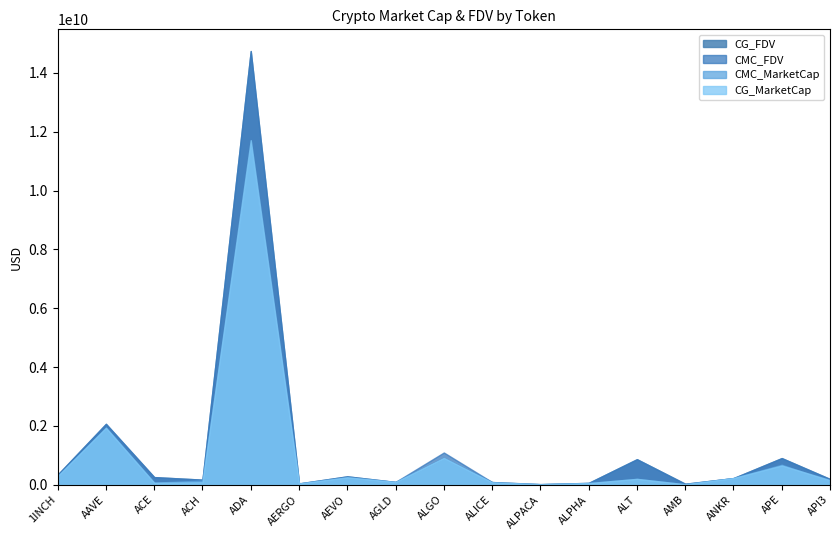

Between AEVO and ANKR, which series saw the biggest shift?

CMC_FDV